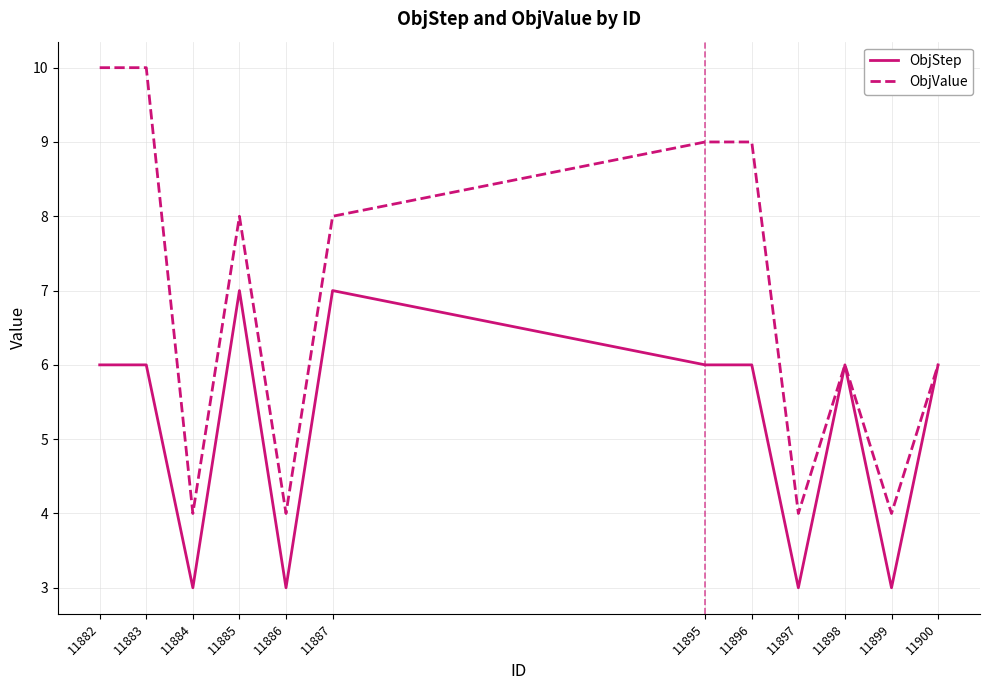

At 11885, list the series in order from smallest to largest.

ObjStep, ObjValue